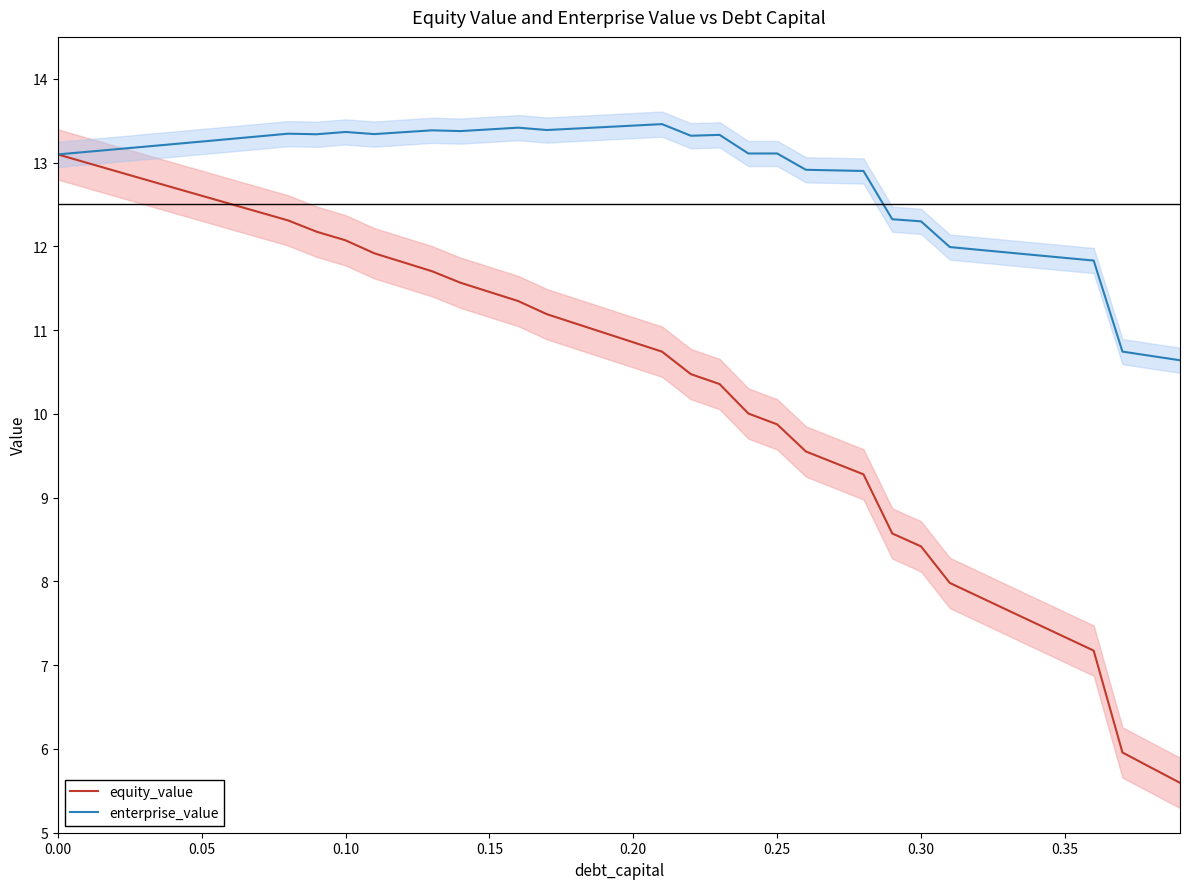

What is the minimum value for enterprise_value?

10.6